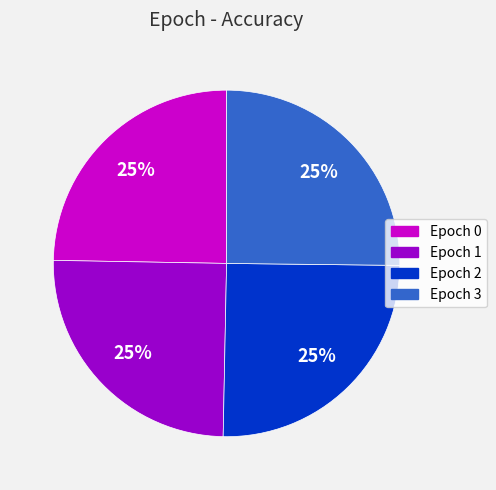

Is it true that Epoch 3 is 35% of the pie?

False